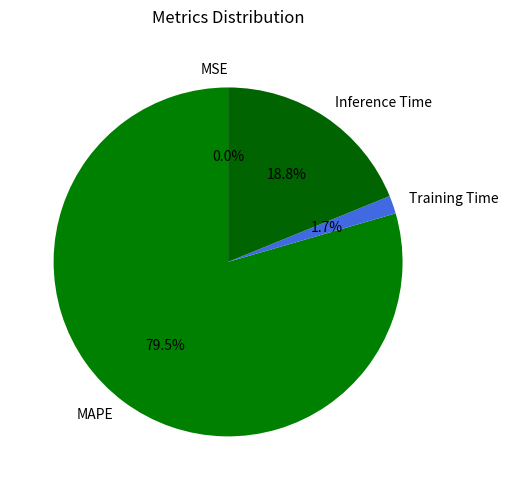

To the nearest percent, what is the difference between the largest and smallest slice percentages?

79%